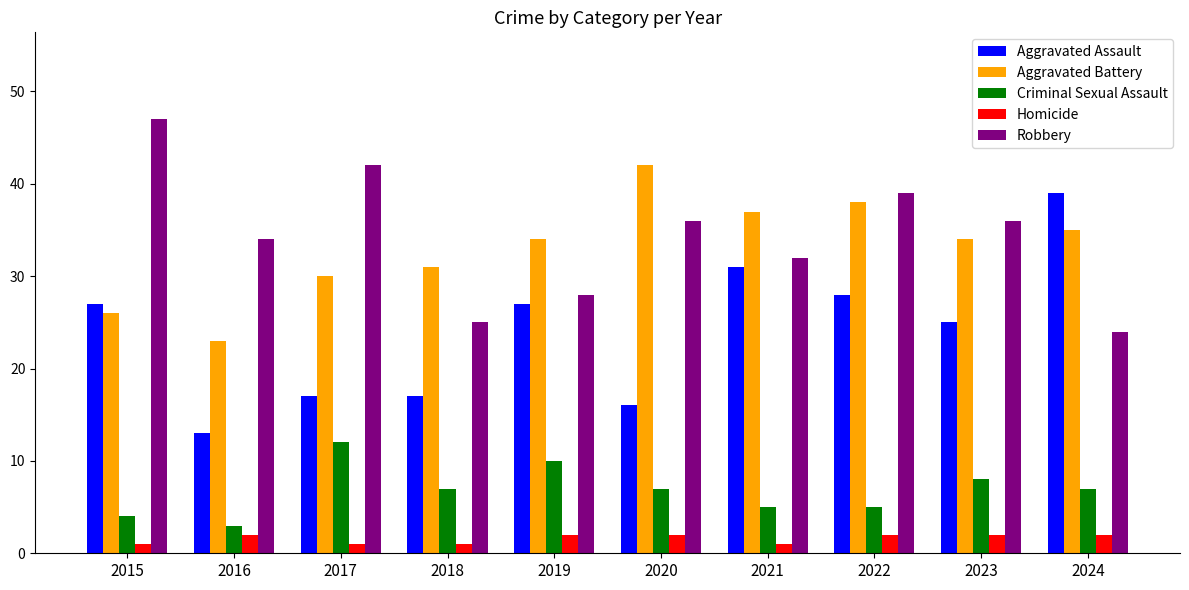

Rank the series by their maximum value, from highest to lowest.

Robbery, Aggravated Battery, Aggravated Assault, Criminal Sexual Assault, Homicide